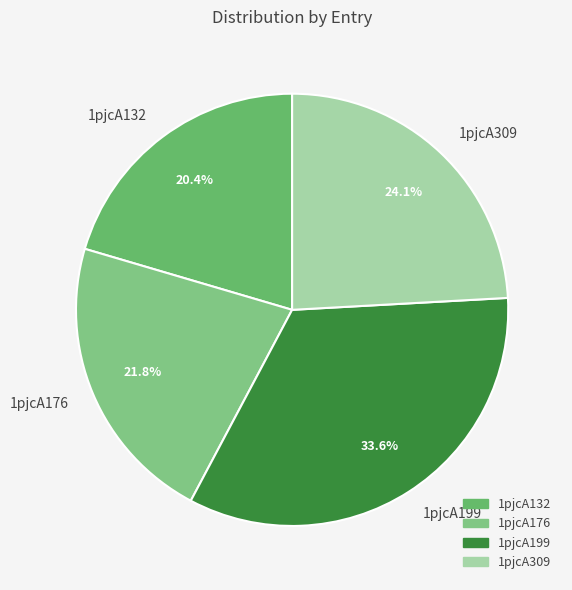

Combined, do 1pjcA199 and 1pjcA309 account for over 50%?

Yes